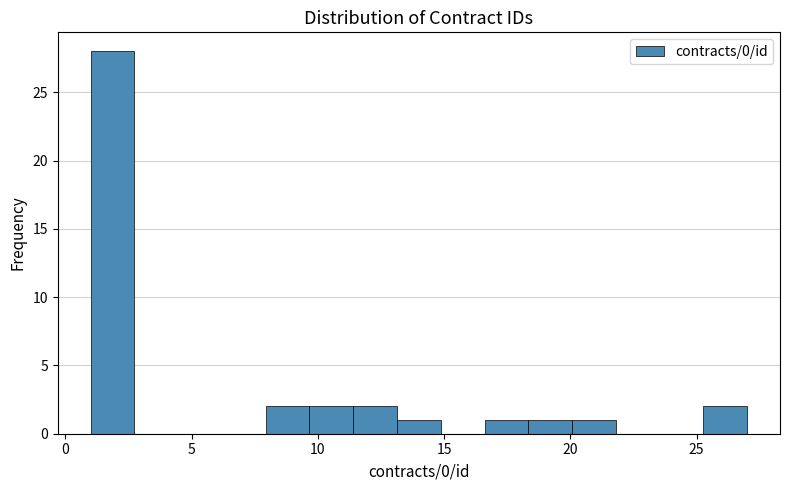

Around what value on the x-axis is the tallest bar? Give the approximate position of its centre, as read against the axis.

2.0